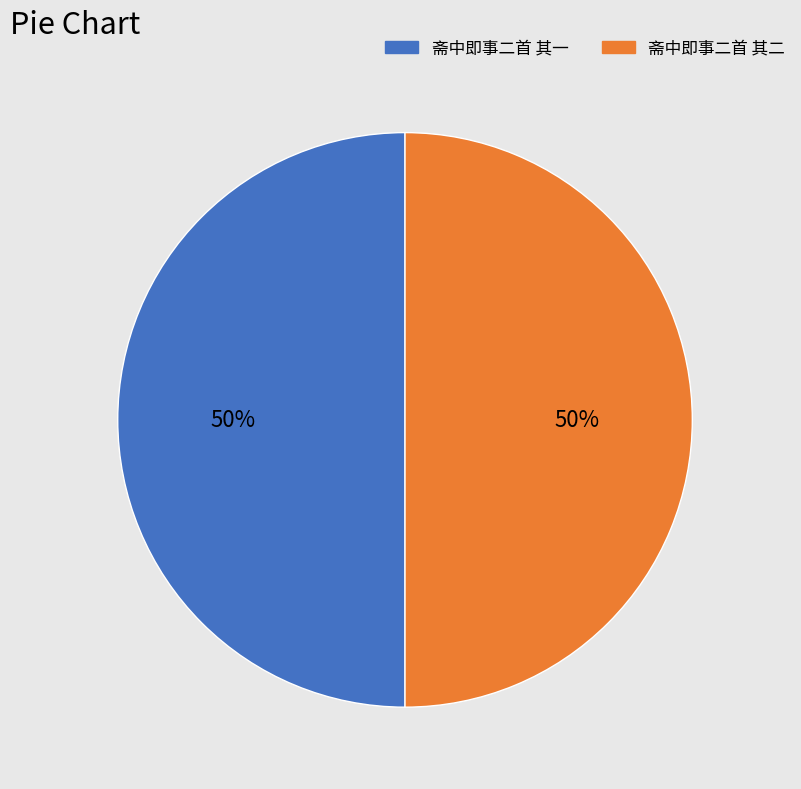

Combined, do 斋中即事二首 其一 and 斋中即事二首 其二 account for over 50%?

Yes